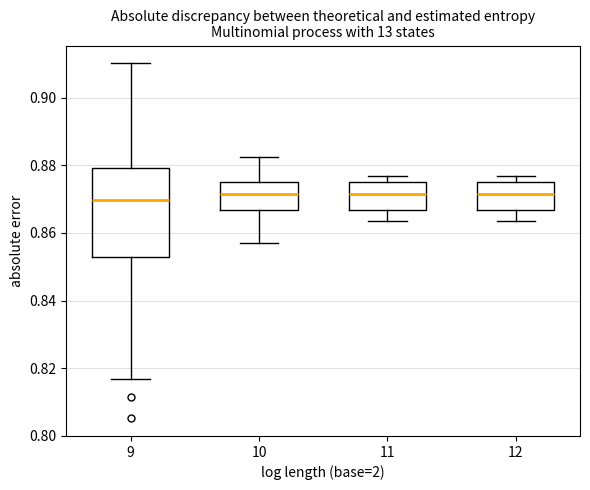

Reading left to right, transcribe this box plot: for each box, give where its median line is, the range the box spans, and where its two whiskers end, as read against the y-axis. The values are not printed on the chart, so give them approximately, as read against the axis.

9: median 0.870, box 0.854 to 0.880, whiskers 0.816 to 0.910
10: median 0.872, box 0.866 to 0.876, whiskers 0.858 to 0.882
11: median 0.872, box 0.866 to 0.876, whiskers 0.864 to 0.876 (just above the box's upper edge)
12: median 0.872, box 0.866 to 0.876, whiskers 0.864 to 0.876 (just above the box's upper edge)